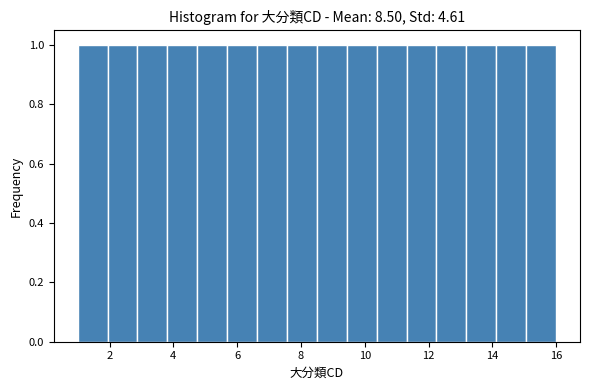

How tall is the bar that spans 5.6 to 6.6 on the x-axis? Neither the bar edges nor the heights are printed on the chart, so give them approximately, as read against the axes.

1